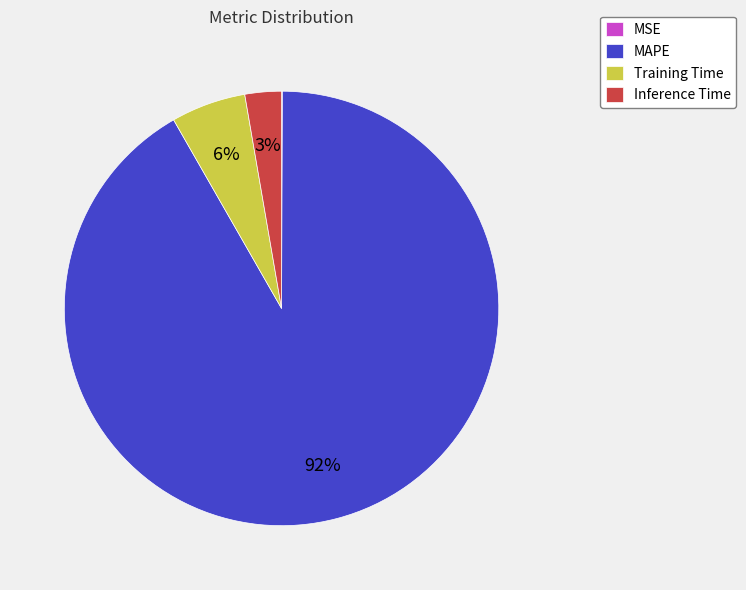

Which category has the biggest portion of the pie?

MAPE